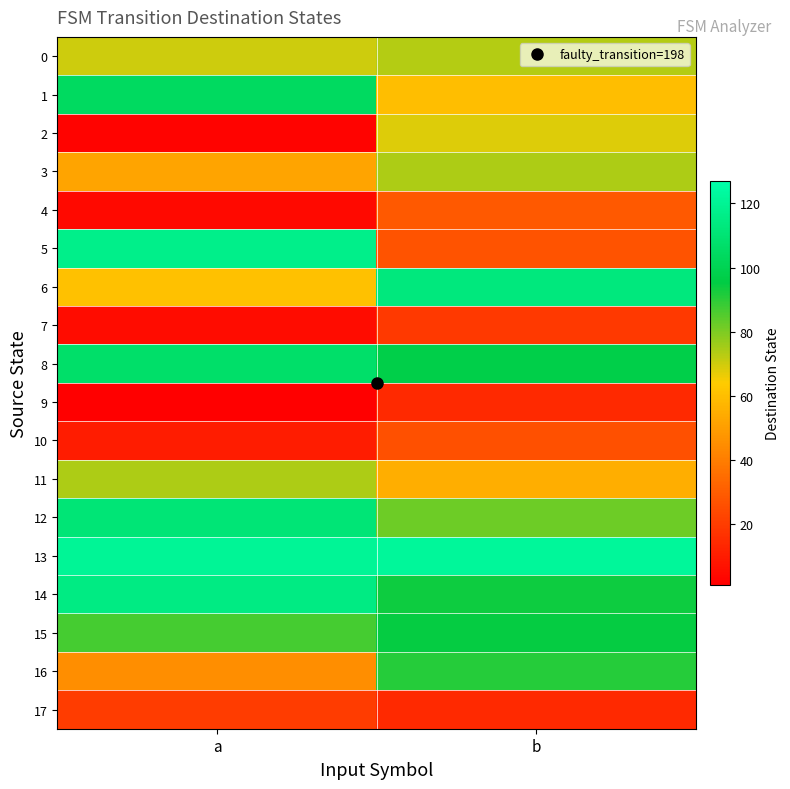

At how many categories does at least one series exceed 75?

2